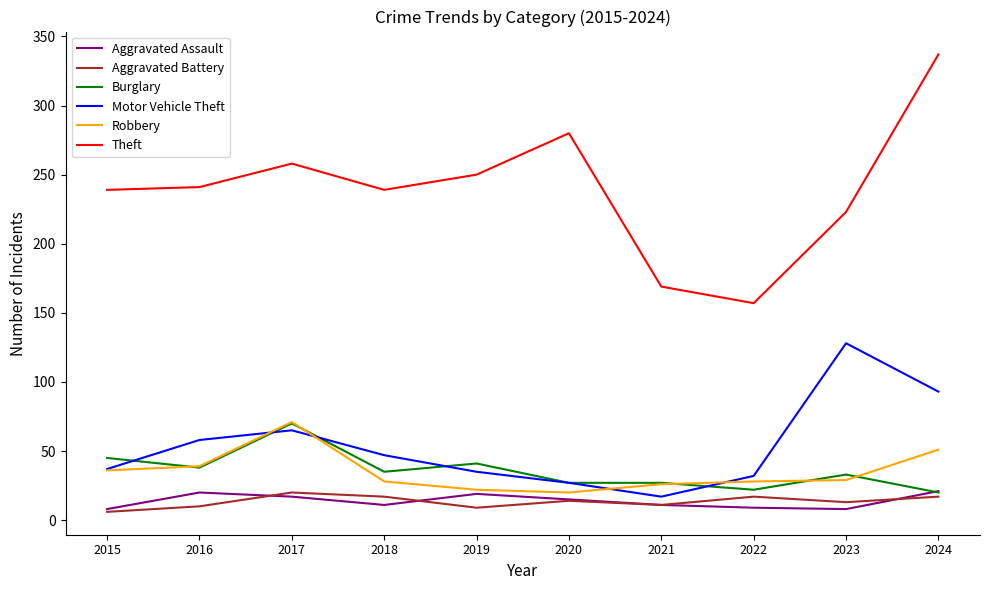

The Motor Vehicle Theft series shows 53 at 2022. True or false?

False